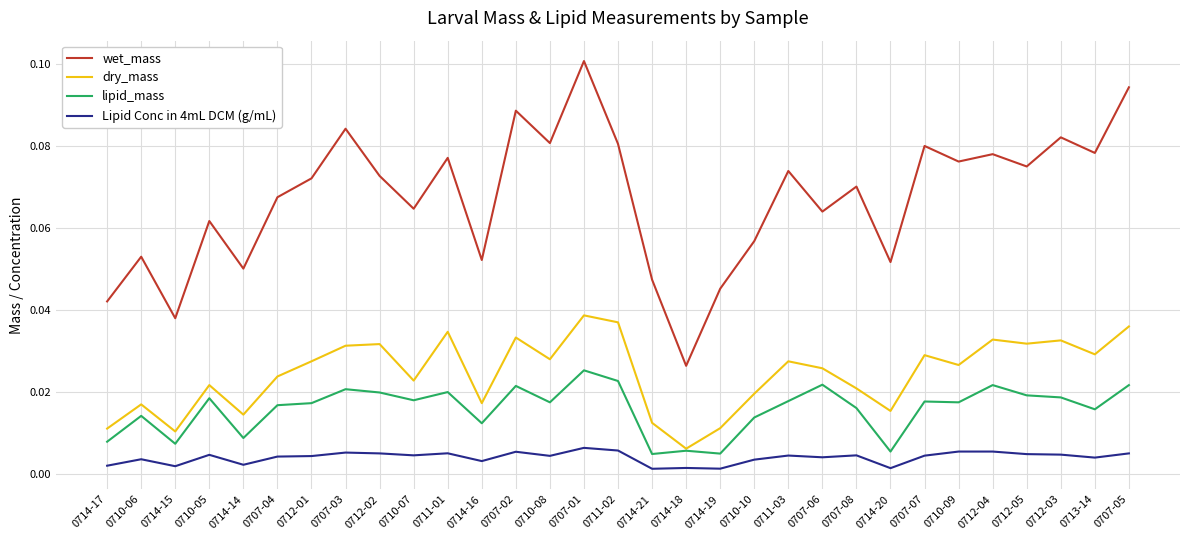

Where is the first local maximum for wet_mass?

0710-06